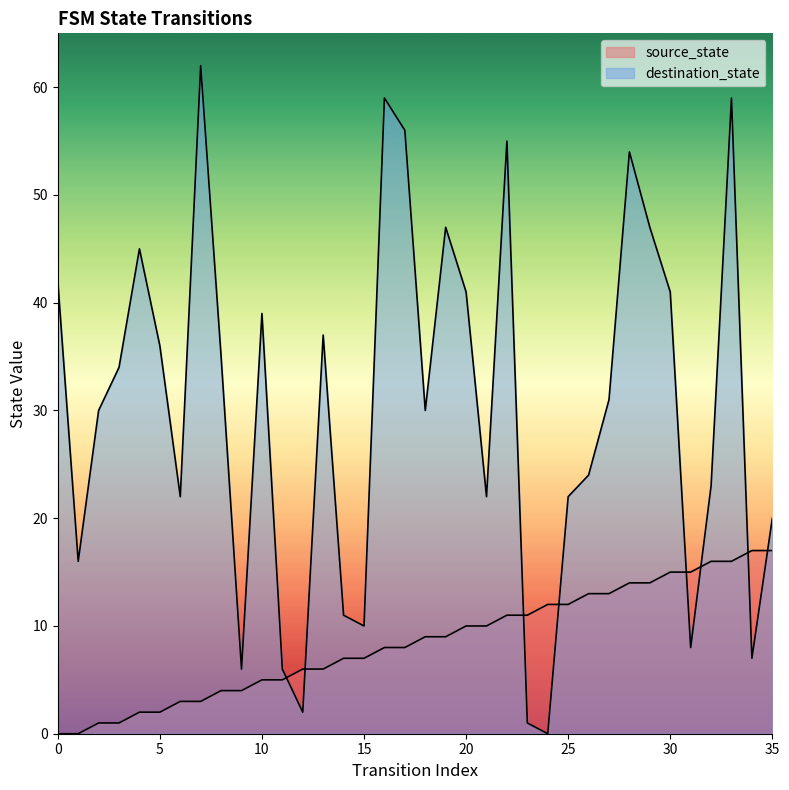

What is the difference between the maximum and minimum values in the source_state series?

17